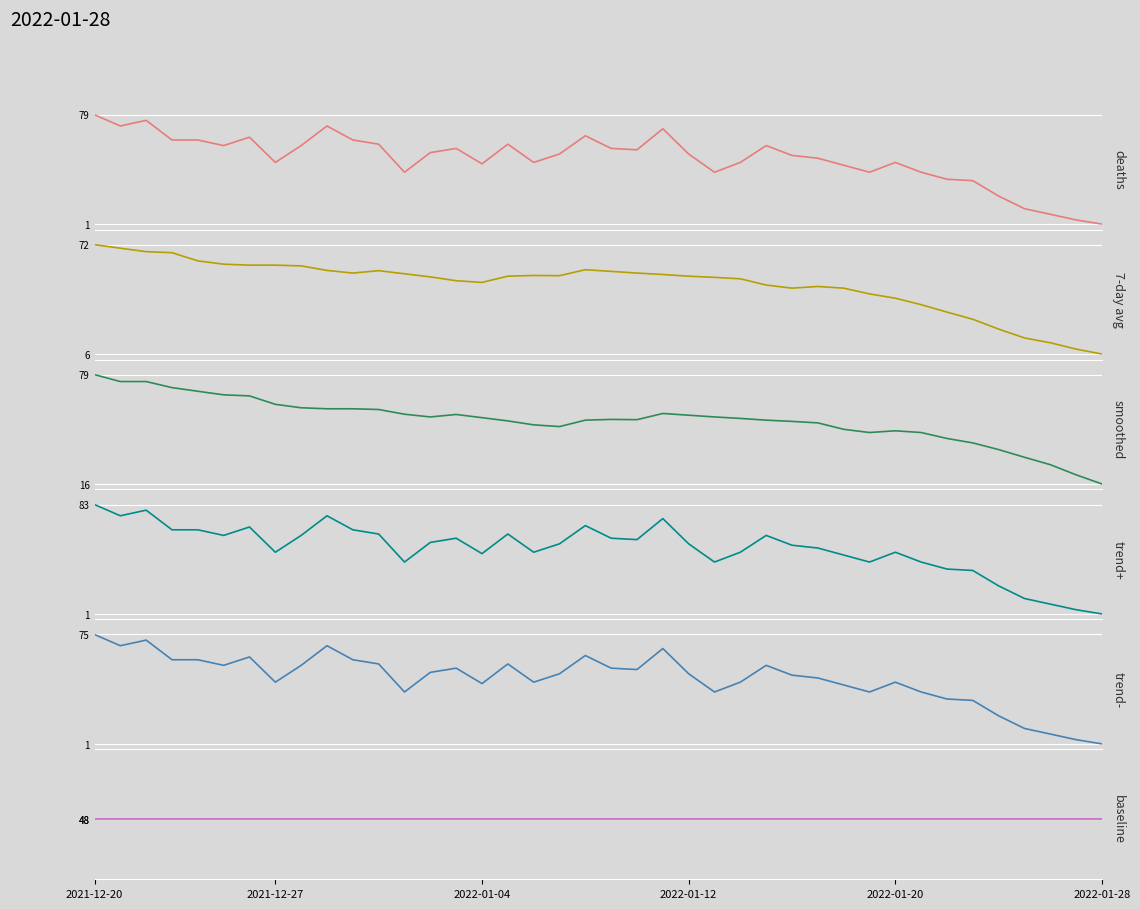

At how many categories does at least one series exceed 50?

29